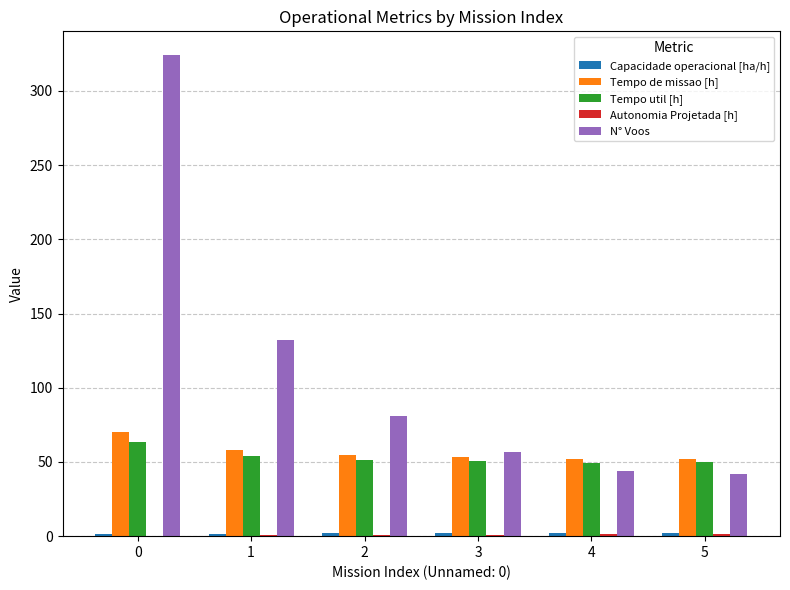

Which series has the largest total across all categories?

N° Voos